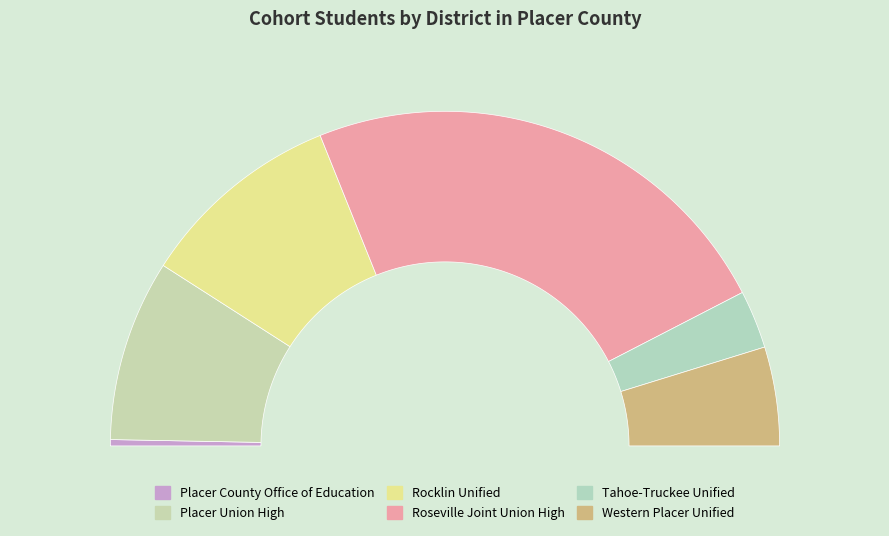

How many slices are in this pie chart?

6